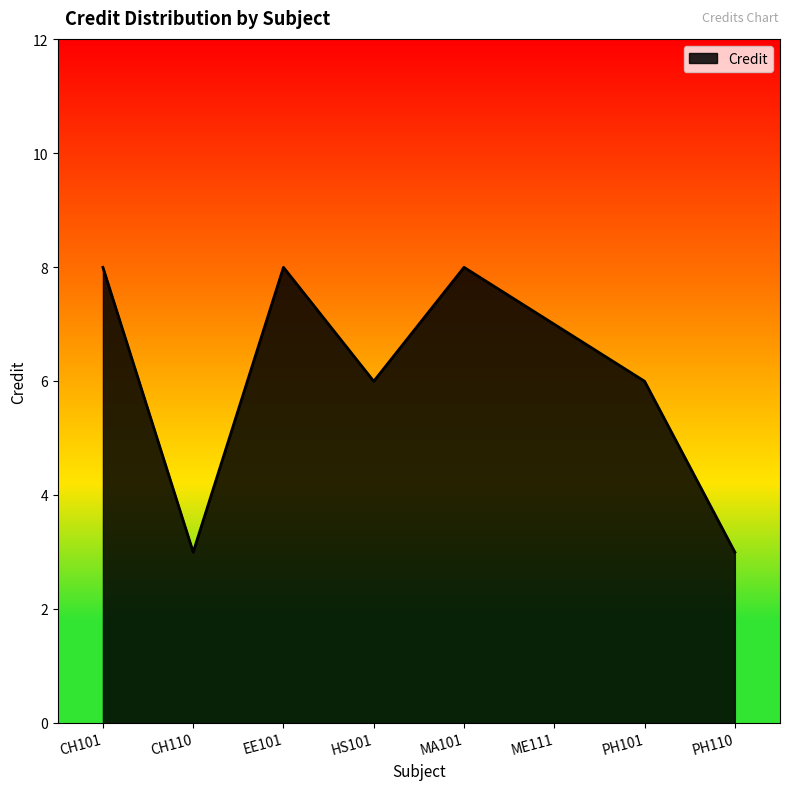

Count the values in the range 6 to 8.

6